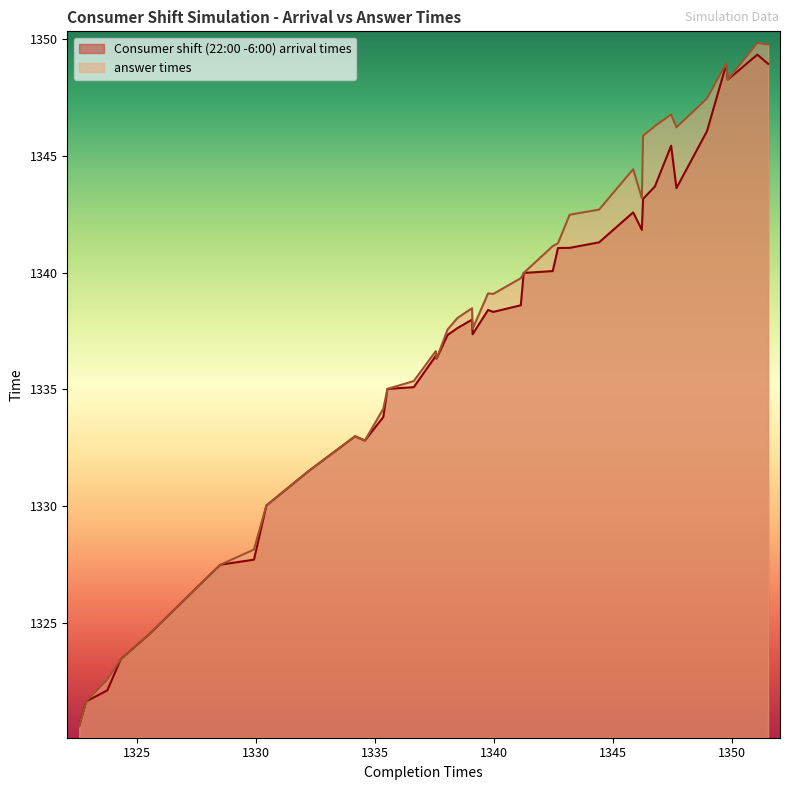

How many interior local peaks does the Consumer shift (22:00 -6:00) arrival times series have?

8